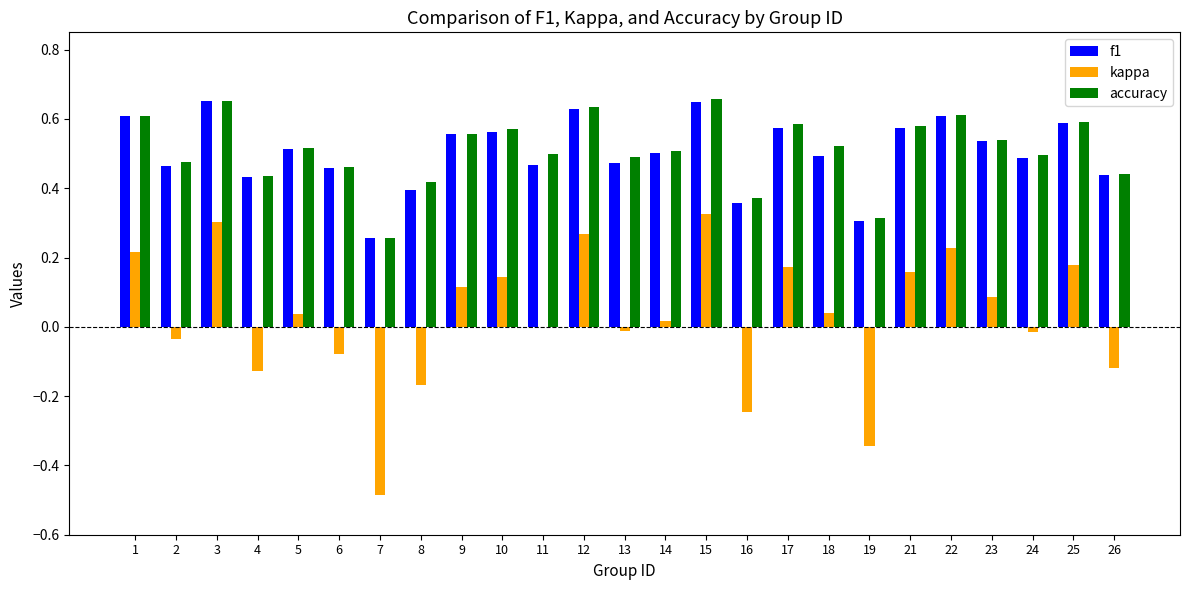

The value of f1 at 26 is 0.7. True or false?

False